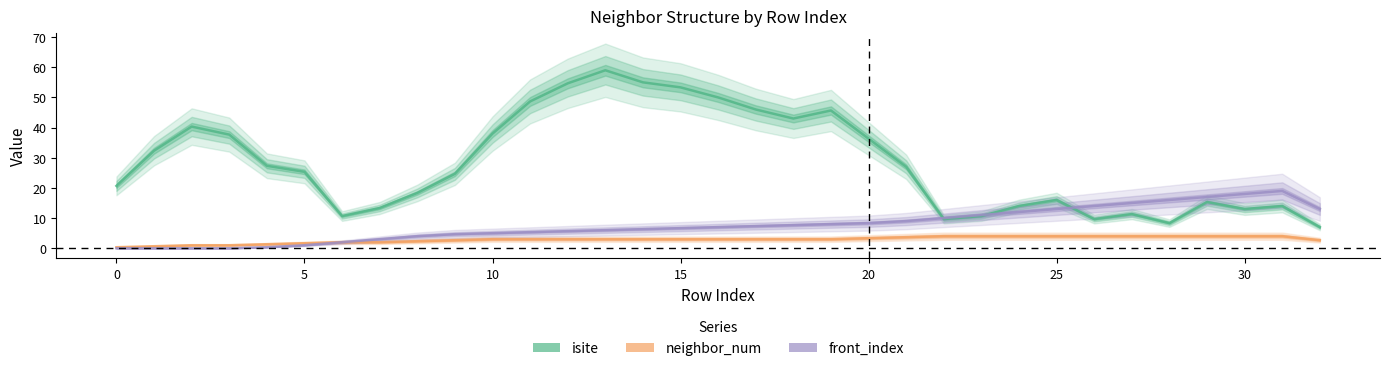

At which category is the sum across all series the highest?

13